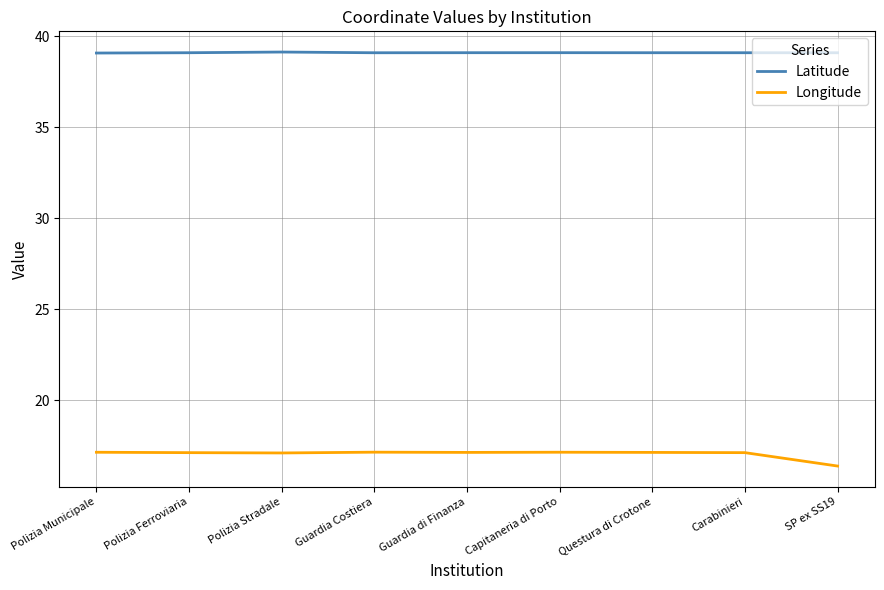

Which series has the largest range (max minus min)?

Longitude